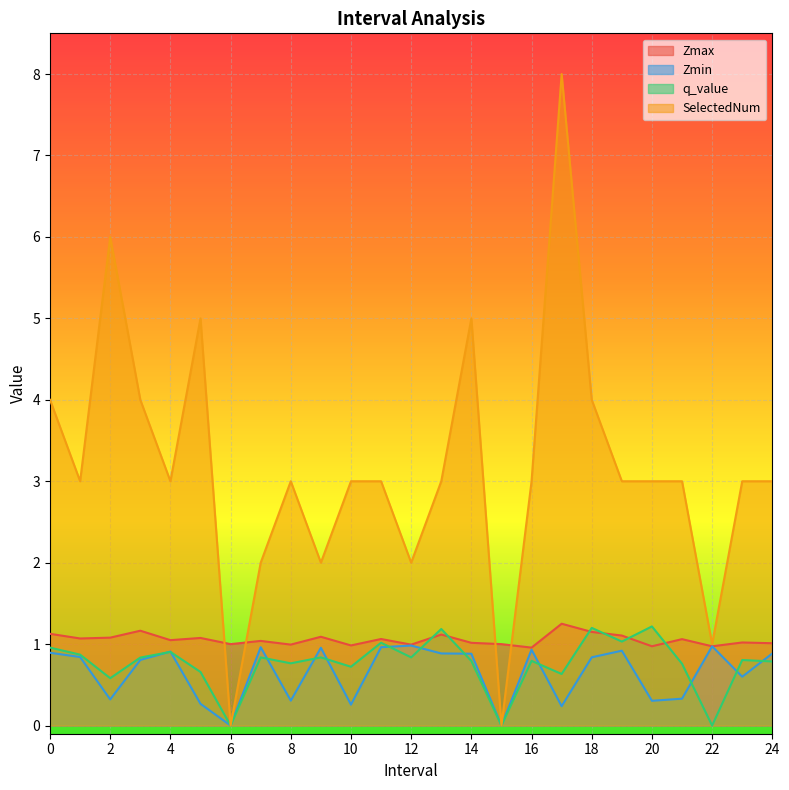

Where do Zmax and SelectedNum first cross each other?

5 and 6